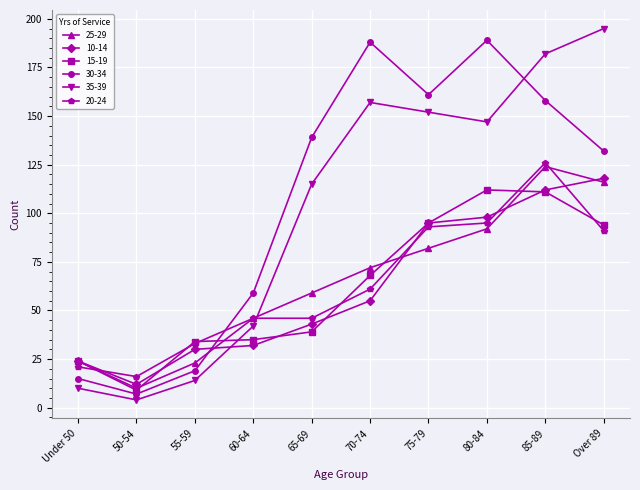

Where is the first local minimum for 10-14?

50-54